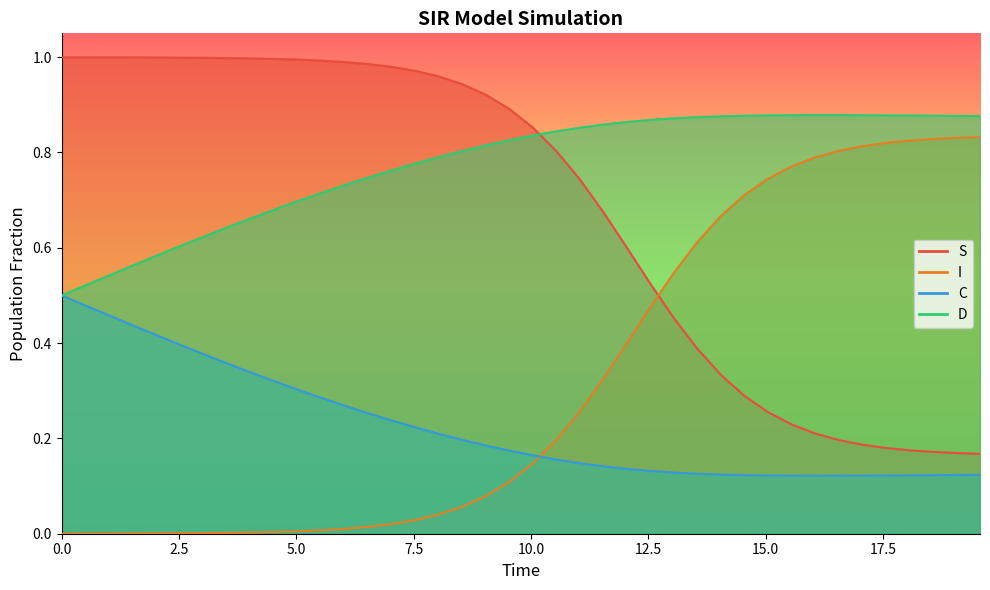

Which series ends up on top after the final intersection of S and I?

I